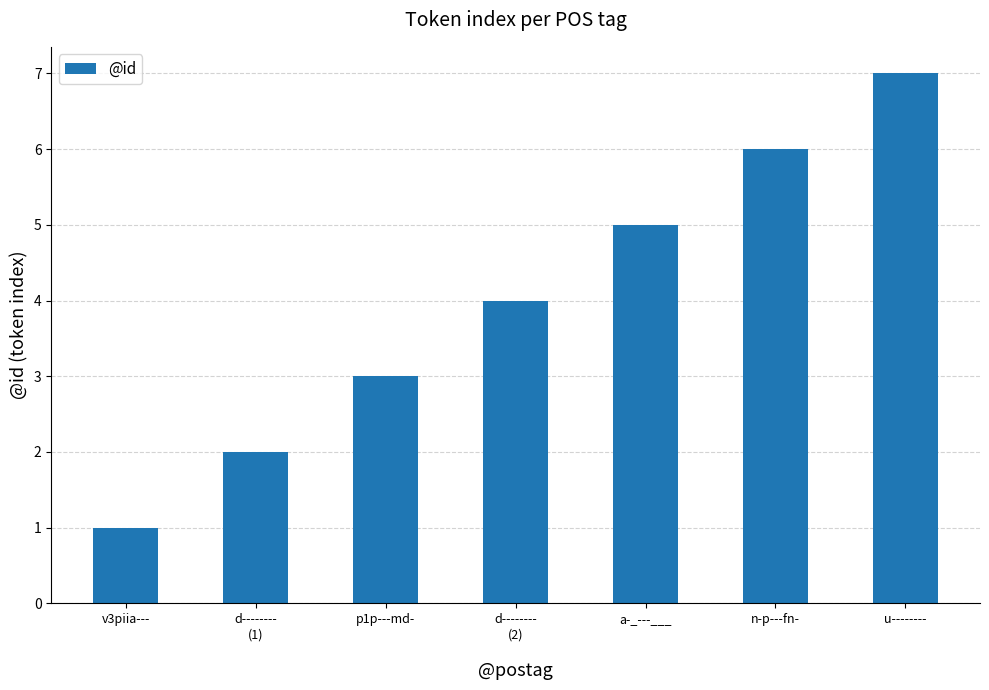

Count the number of categories in the chart.

7